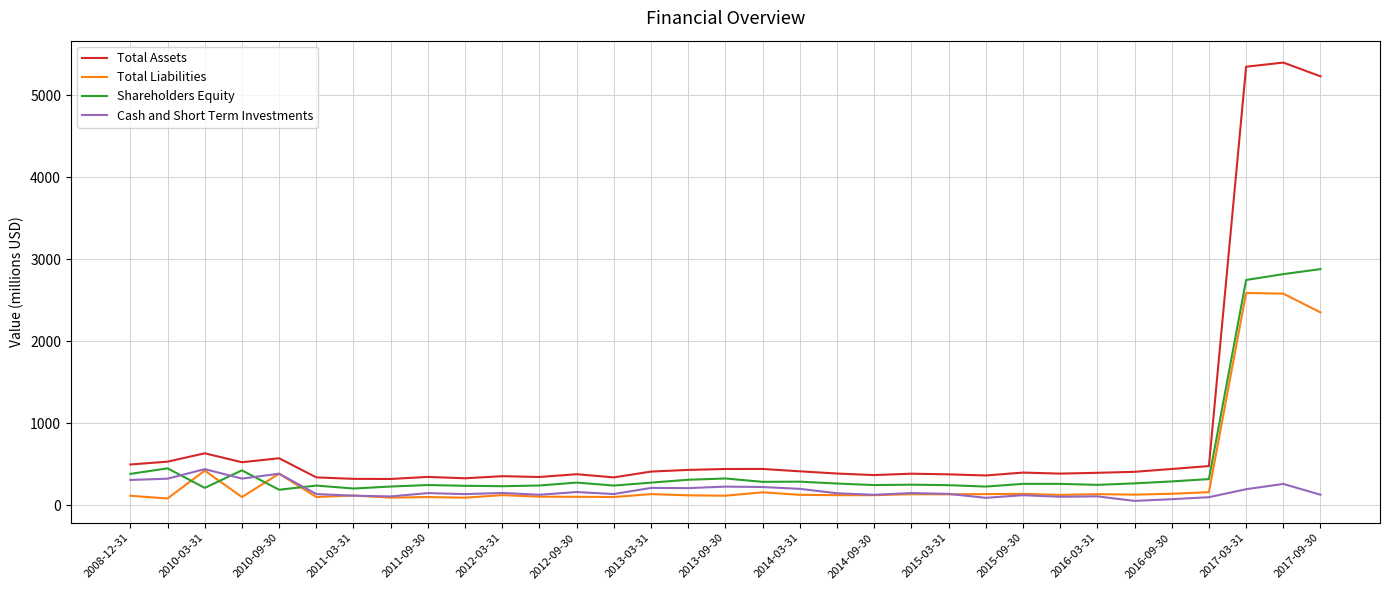

List the series in order of their peak value, lowest first.

Cash and Short Term Investments, Total Liabilities, Shareholders Equity, Total Assets